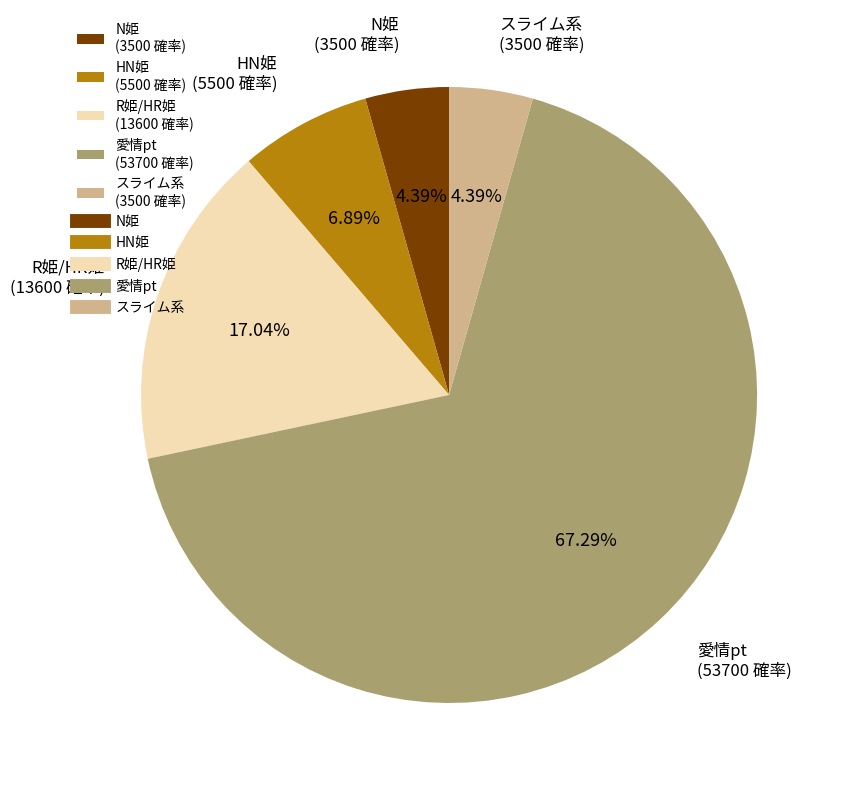

What is the largest slice in the pie chart?

愛情pt (53700 確率)